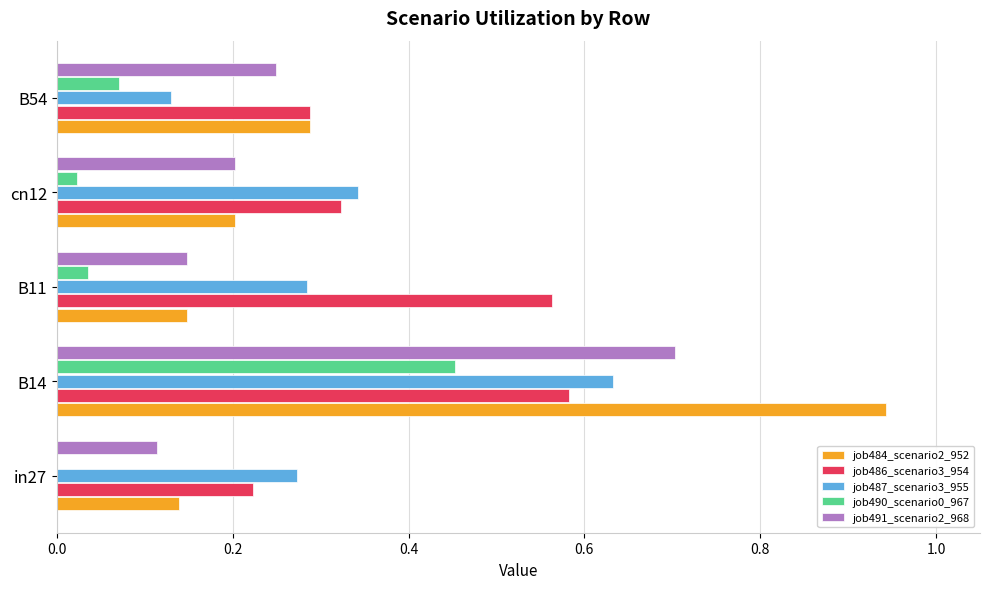

The job484_scenario2_952 series shows 0.0 at cn12. True or false?

False